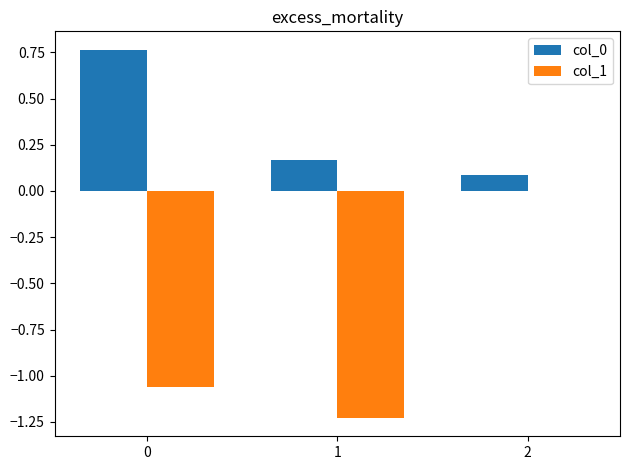

The col_0 series shows 1.0 at 0. True or false?

False